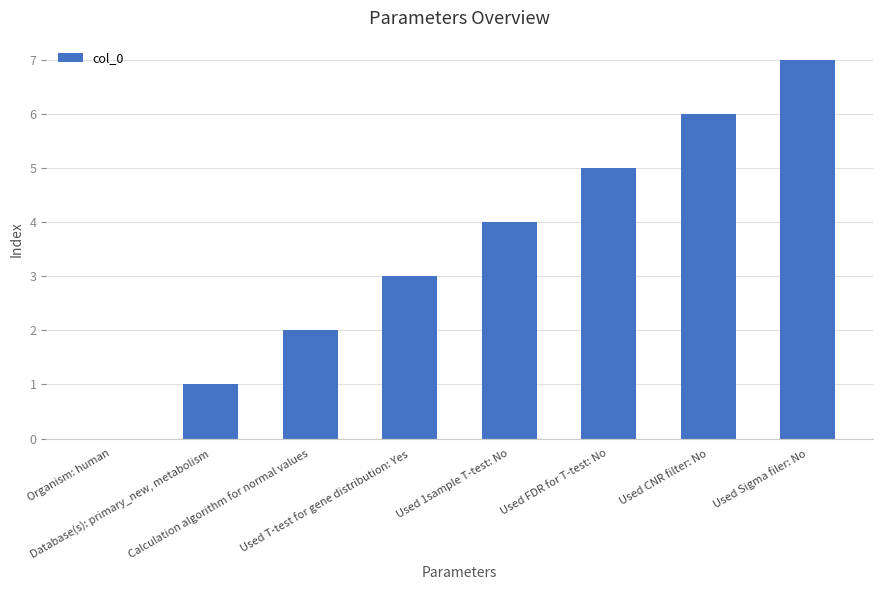

Count the values in the range 2 to 6.

5